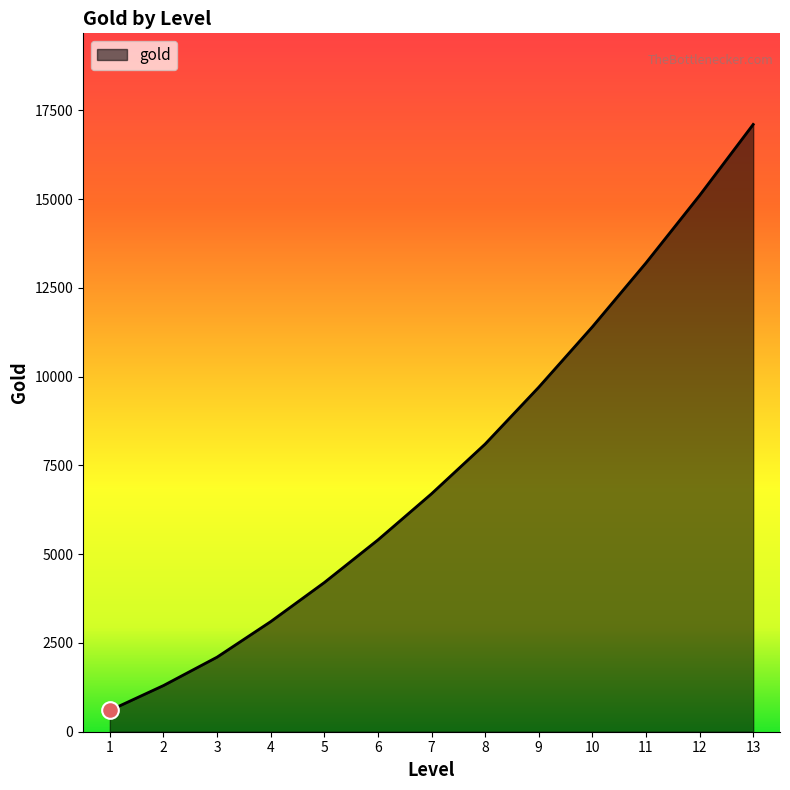

What is the ratio of the value at 13 to the value at 10?

1.5